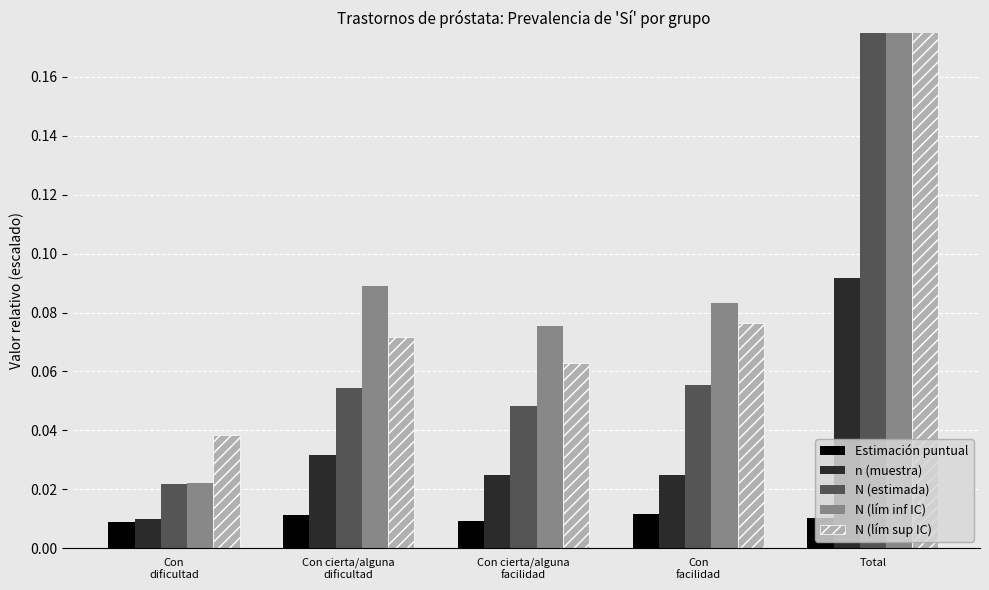

Between Con cierta/alguna
facilidad and Con
facilidad, which is larger?

Con
facilidad